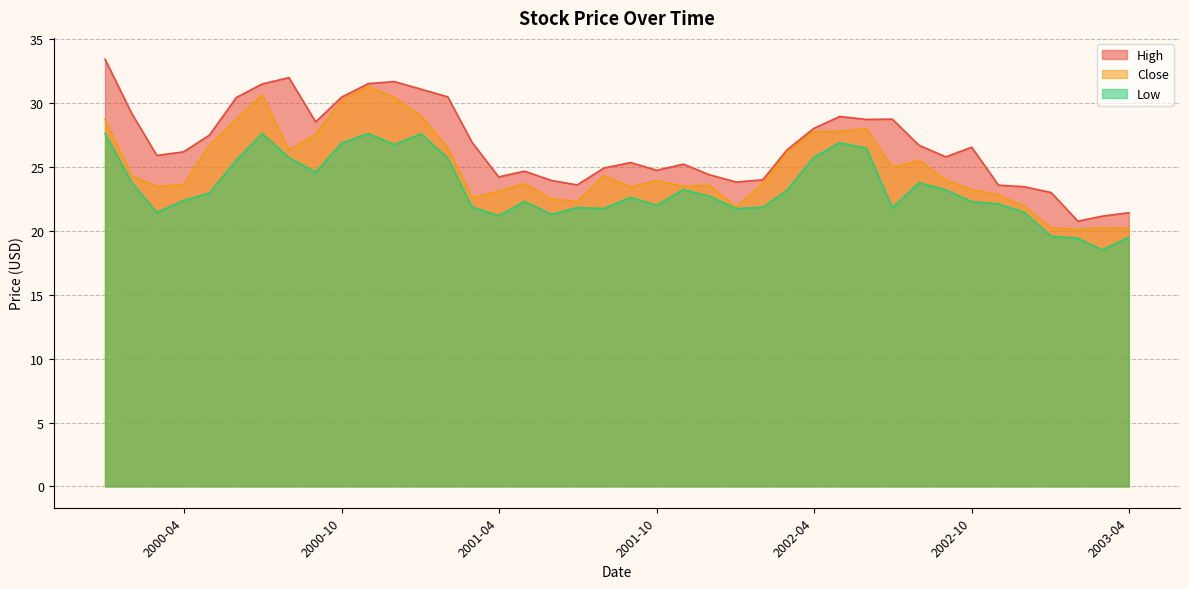

What is the maximum value for High?

33.4